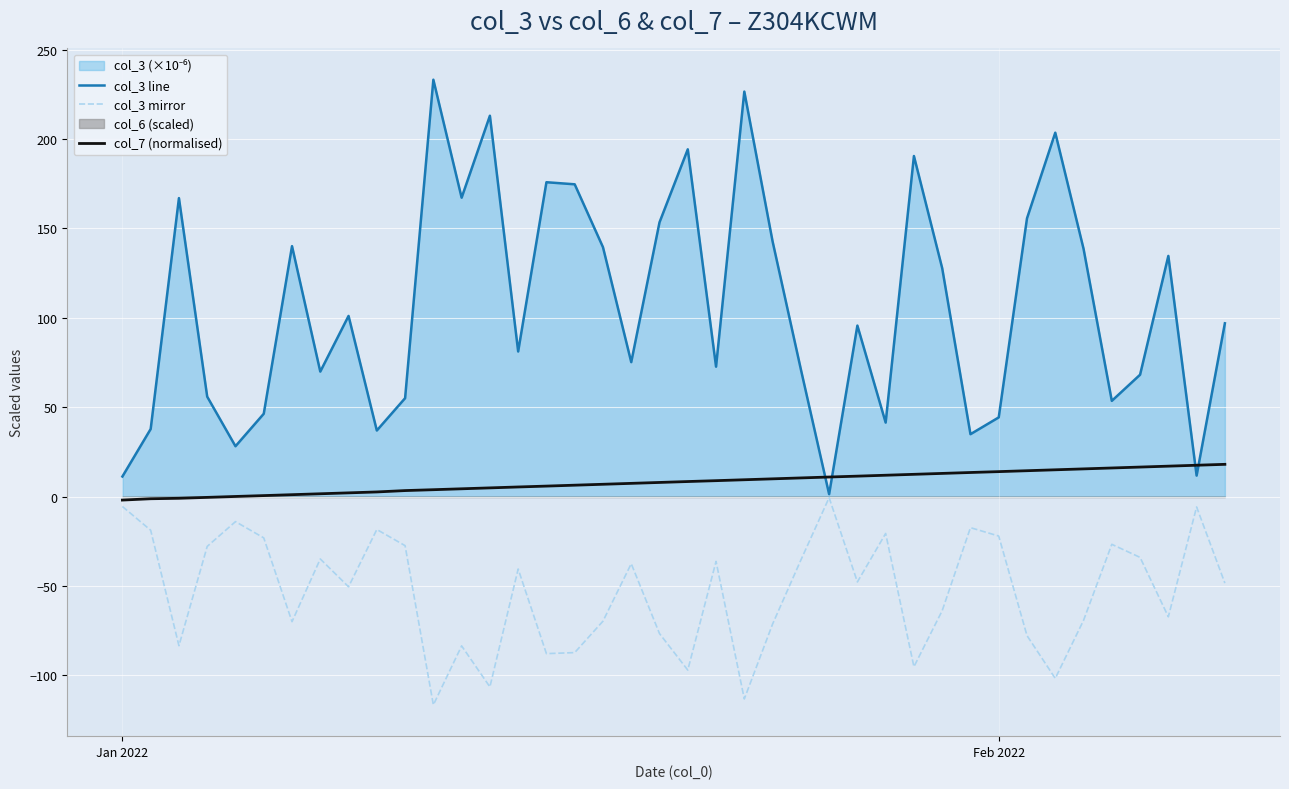

What is the value of the col_7 (normalised) point at the 27th from the left?

11.4